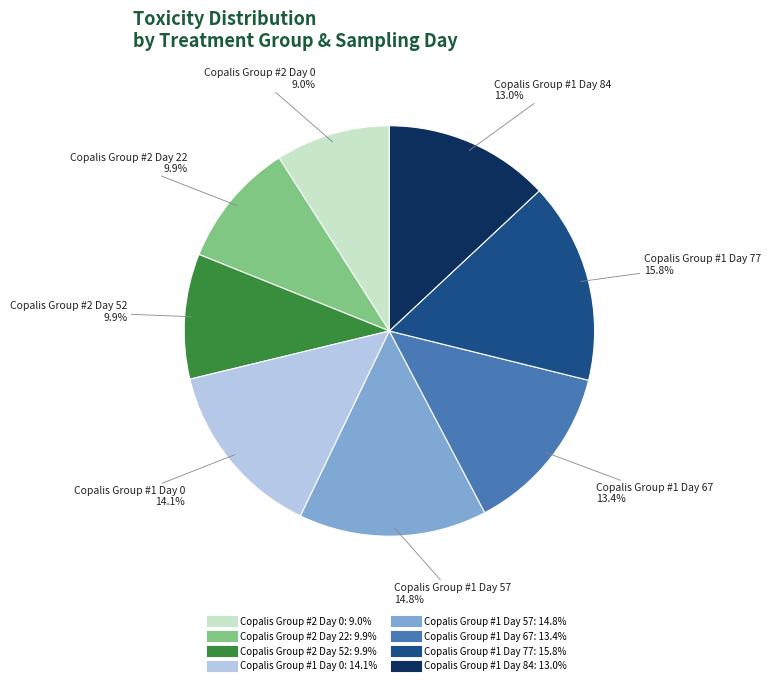

Is it true that Copalis Group #2 Day 22 is 10% of the pie?

True